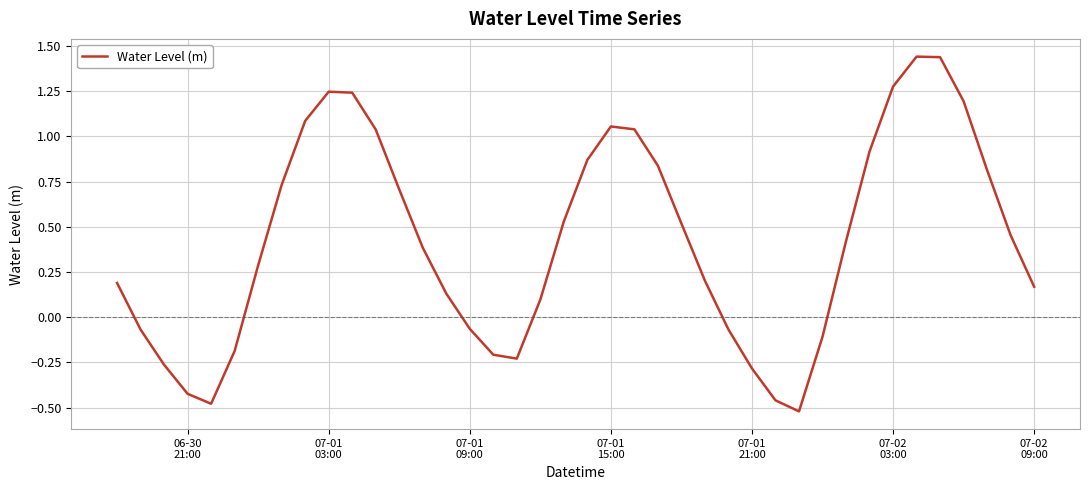

Is this an area chart (filled region under the line)?

No